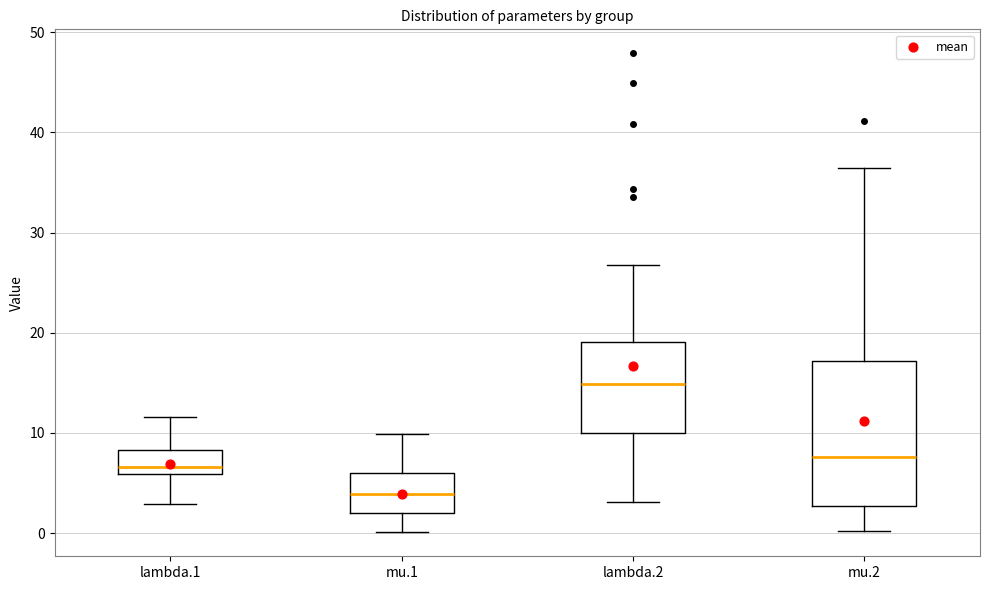

Reading left to right, transcribe this box plot: for each box, give where its median line is, the range the box spans, and where its two whiskers end, as read against the y-axis. The values are not printed on the chart, so give them approximately, as read against the axis.

lambda.1: median 7, box 6 to 8, whiskers 3 to 12
mu.1: median 4, box 2 to 6, whiskers 0 to 10
lambda.2: median 15, box 10 to 19, whiskers 3 to 27
mu.2: median 8, box 3 to 17, whiskers 0 to 36